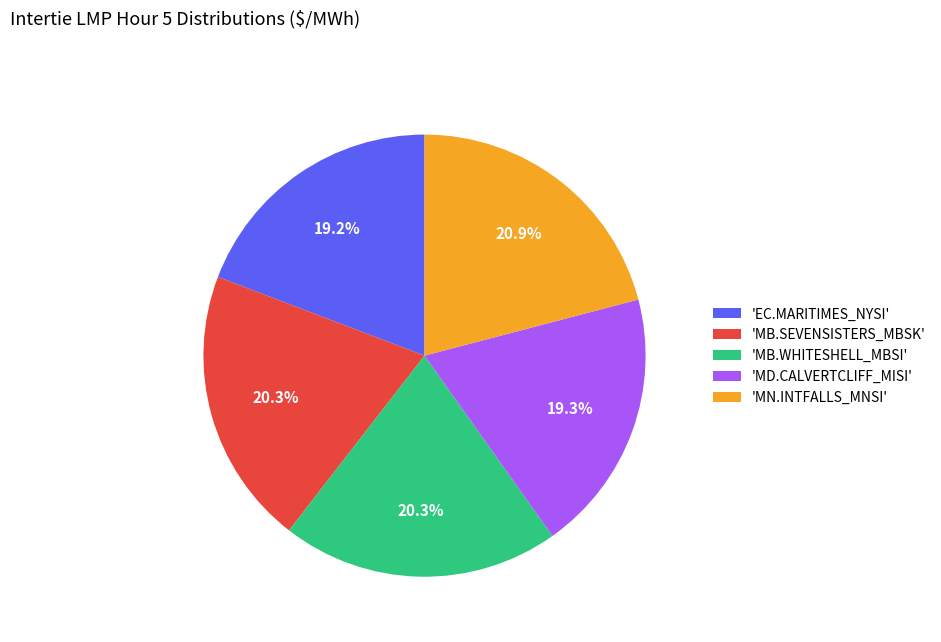

Is there a majority slice in this chart?

No